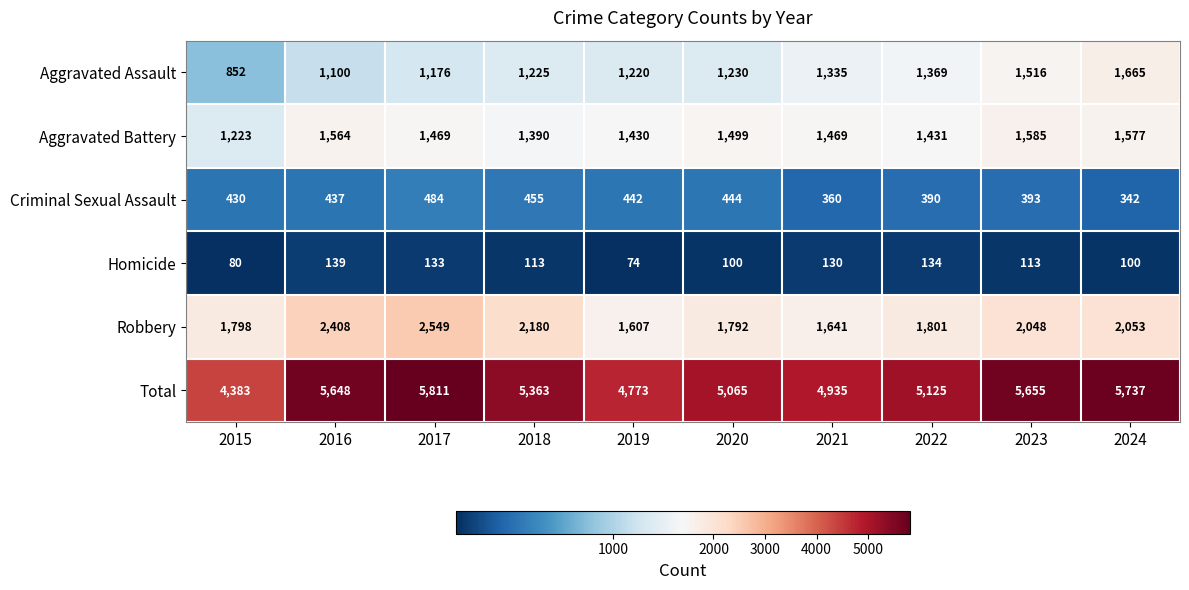

What is the total value across all series at 2016?

11296